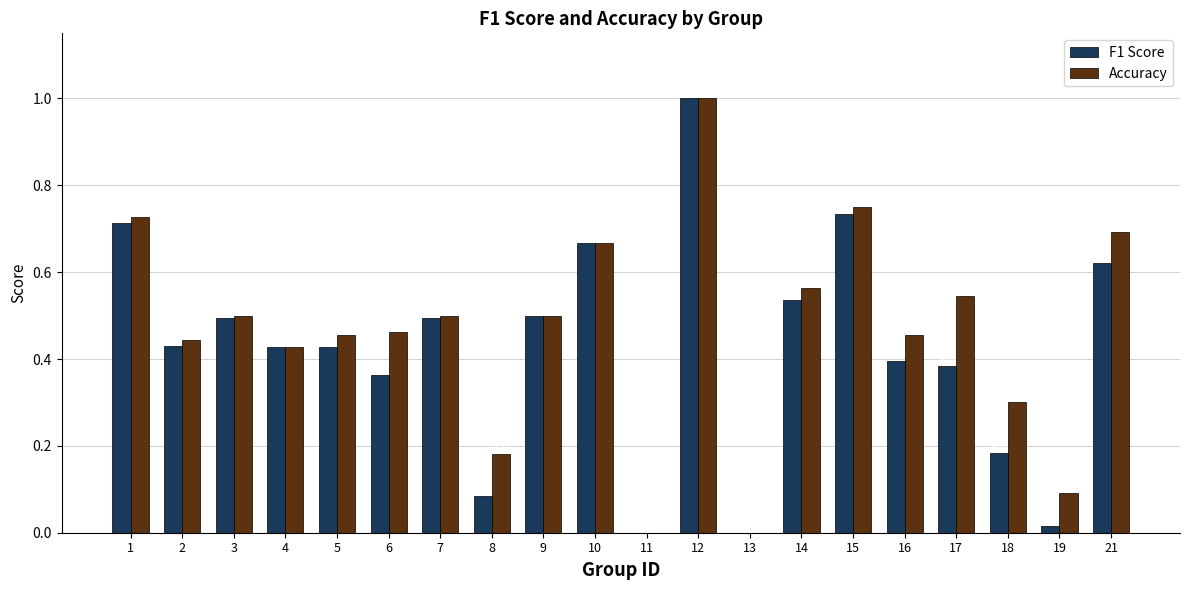

Is the value of Accuracy at 18 greater than the value of F1 Score at 13?

Yes